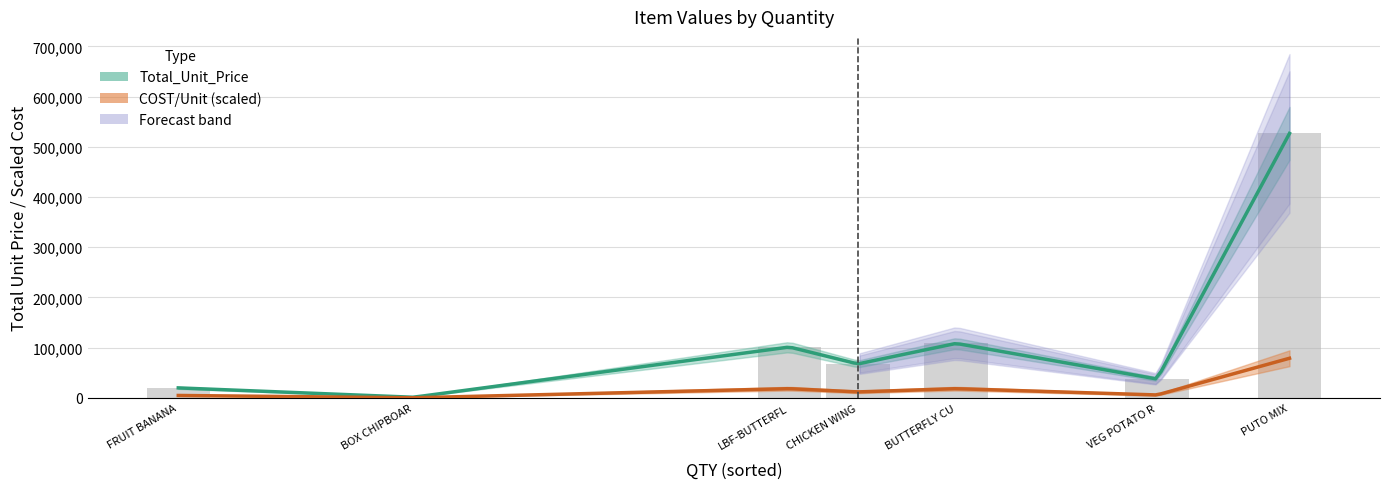

Is the value of COST/Unit at FRUIT BANANA LACATAN greater than the value of Total_Unit_Price at FRUIT BANANA LACATAN?

No